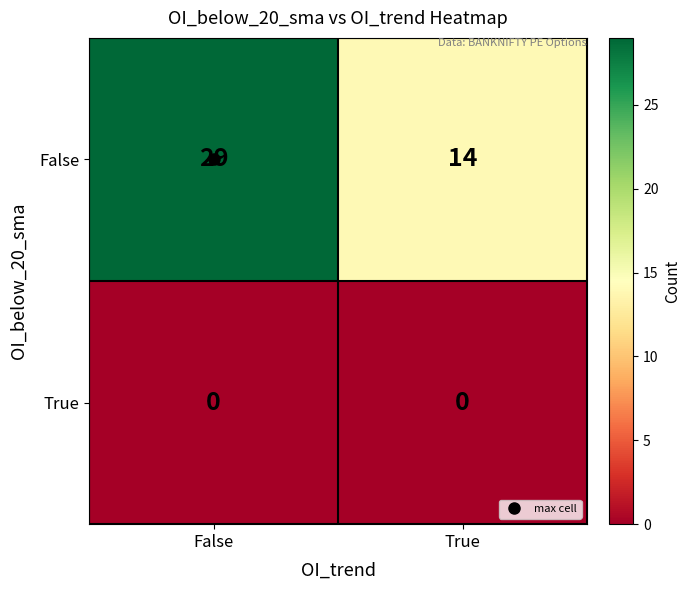

Count the number of categories in the chart.

2